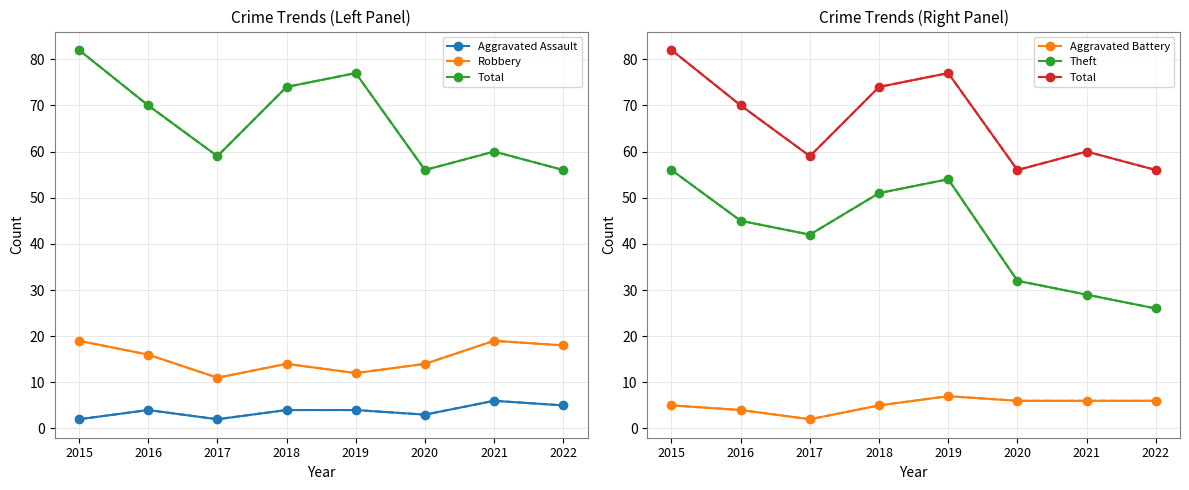

True or false: Theft has a value of 54 at 2019.

True